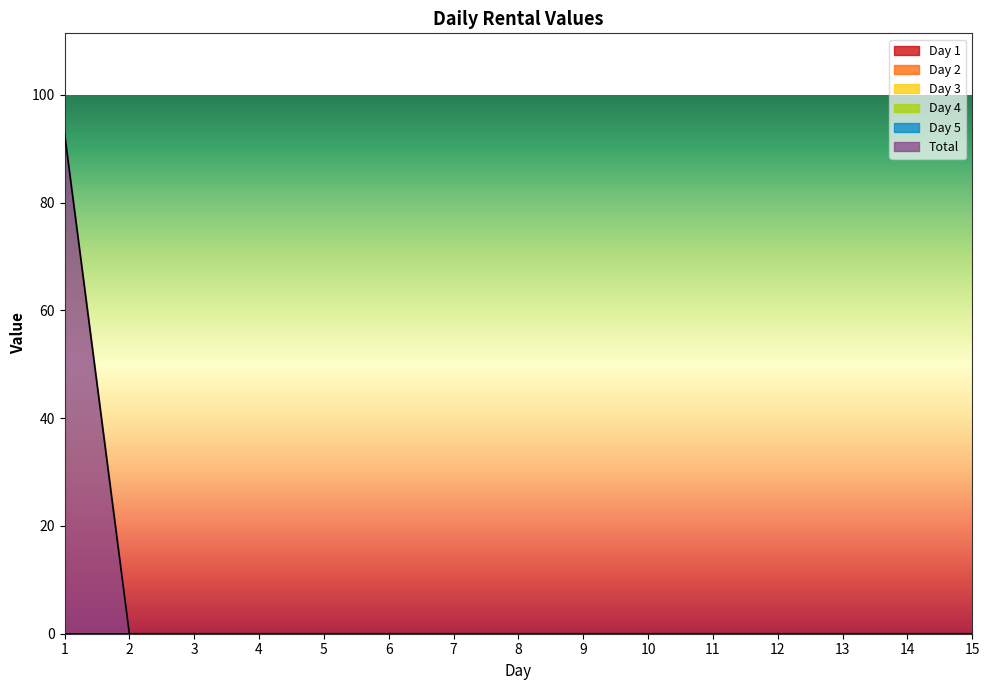

Is the value of Day 1 at 12 greater than the value of Total at 12?

No